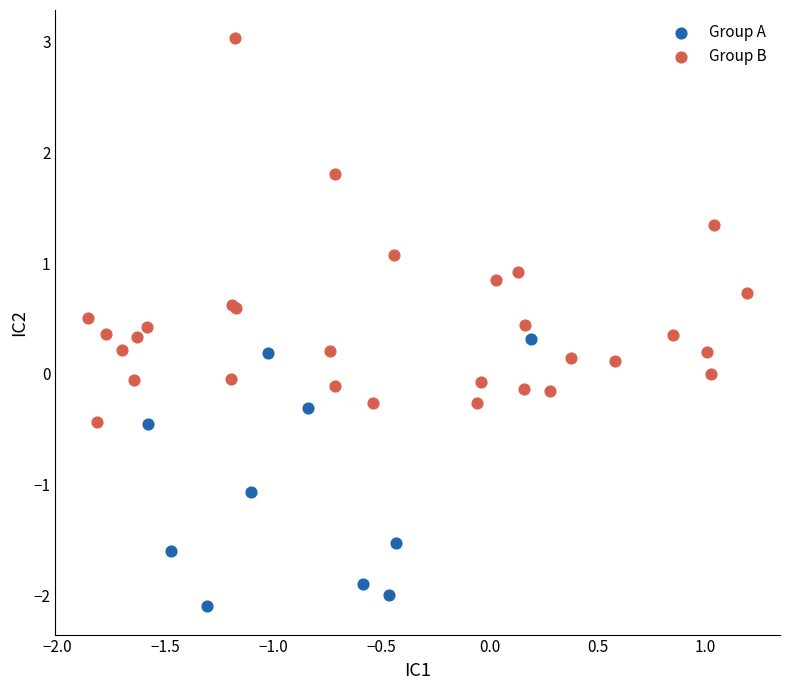

Which series has the largest Y range (max minus min)?

Group B